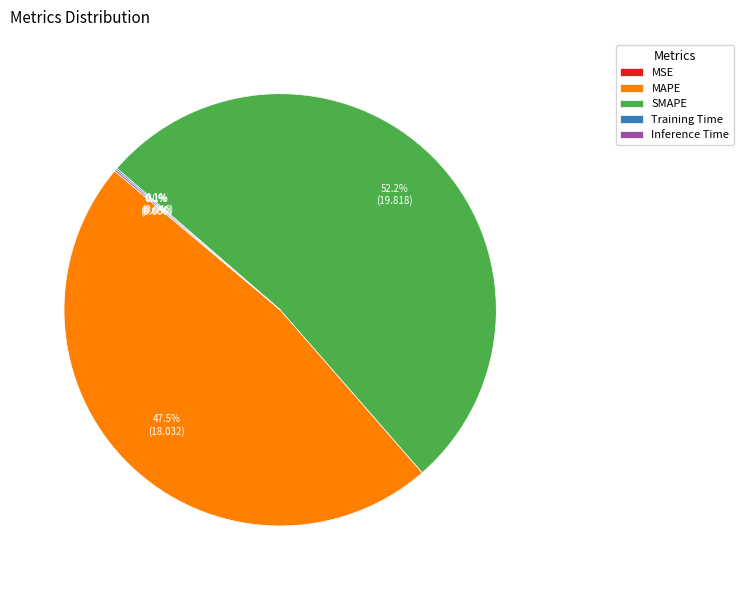

What is the largest slice in the pie chart?

SMAPE